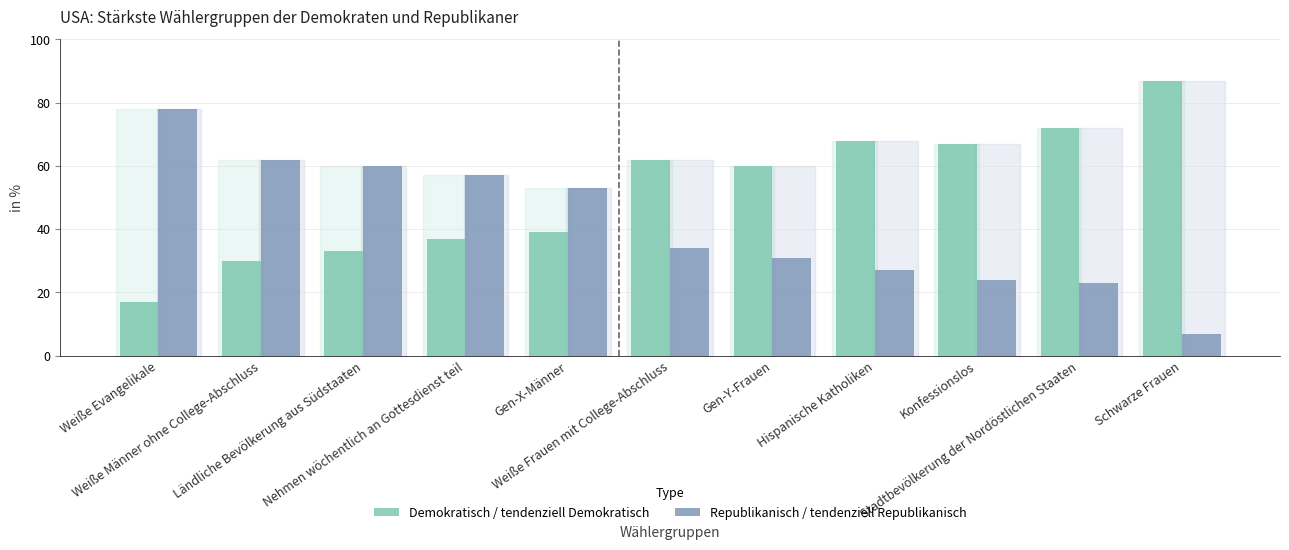

What is the total value across all series at Ländliche Bevölkerung aus Südstaaten?

93